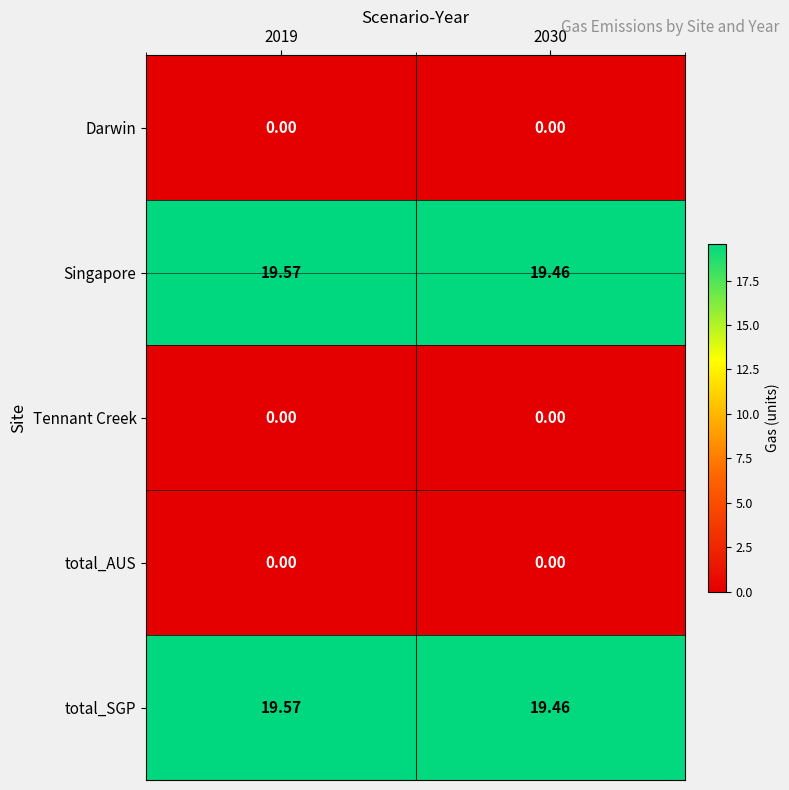

Reading left to right, list all the values displayed in this chart.

Darwin: 2019=0.0	2030=0.0
Singapore: 2019=19.6	2030=19.5
Tennant Creek: 2019=0.0	2030=0.0
total_AUS: 2019=0.0	2030=0.0
total_SGP: 2019=19.6	2030=19.5